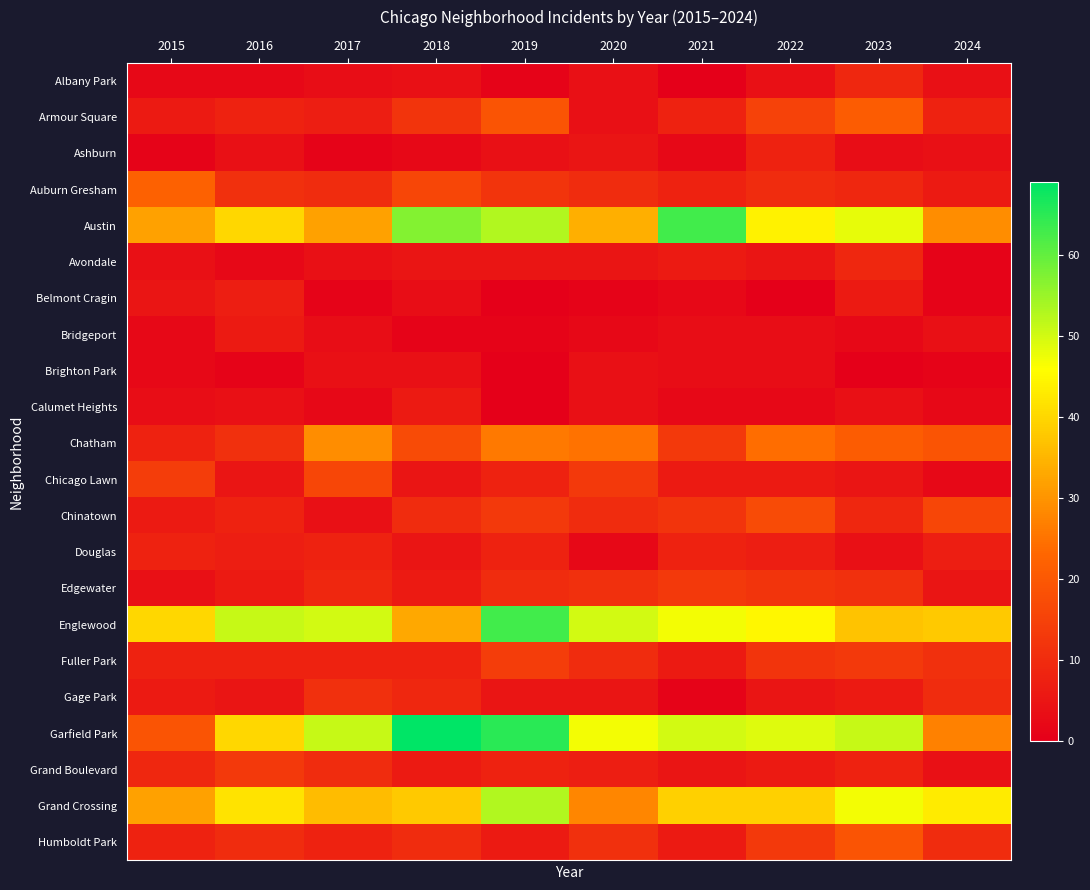

Rank the series at 2018 from highest to lowest value.

Garfield Park, Austin, Grand Crossing, Englewood, Chatham, Auburn Gresham, Armour Square, Chinatown, Humboldt Park, Gage Park, Fuller Park, Calumet Heights, Edgewater, Grand Boulevard, Avondale, Chicago Lawn, Douglas, Albany Park, Brighton Park, Belmont Cragin, Ashburn, Bridgeport